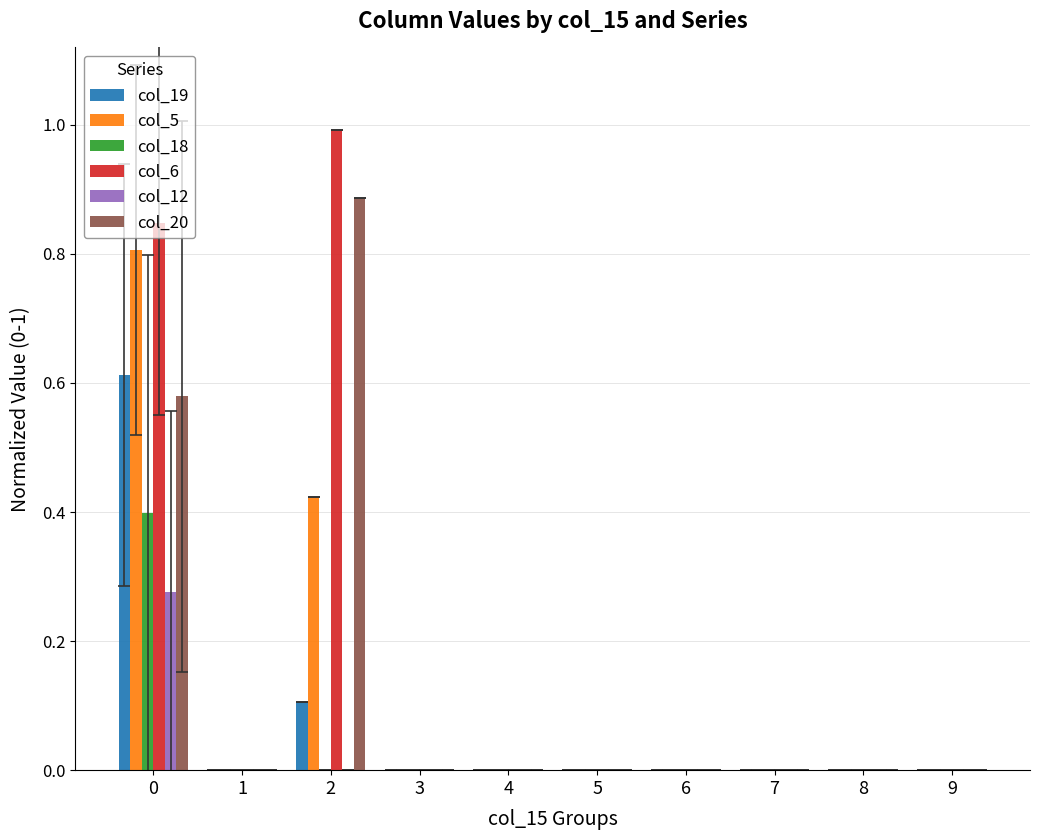

Is the value of col_19 at 2 greater than the value of col_12 at 7?

Yes